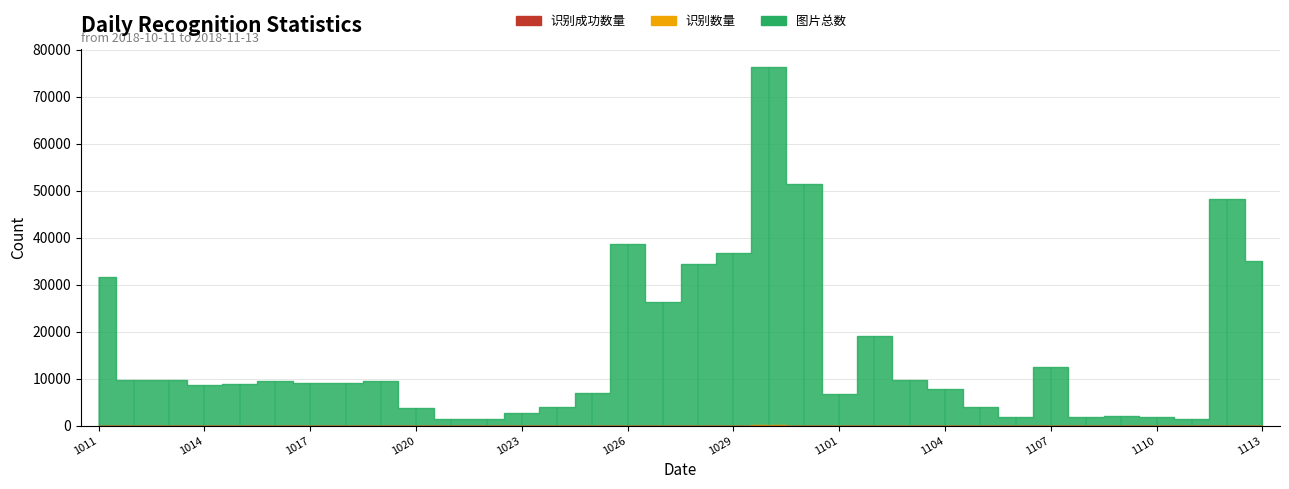

At which category does 识别数量 reach its first local peak?

20181020